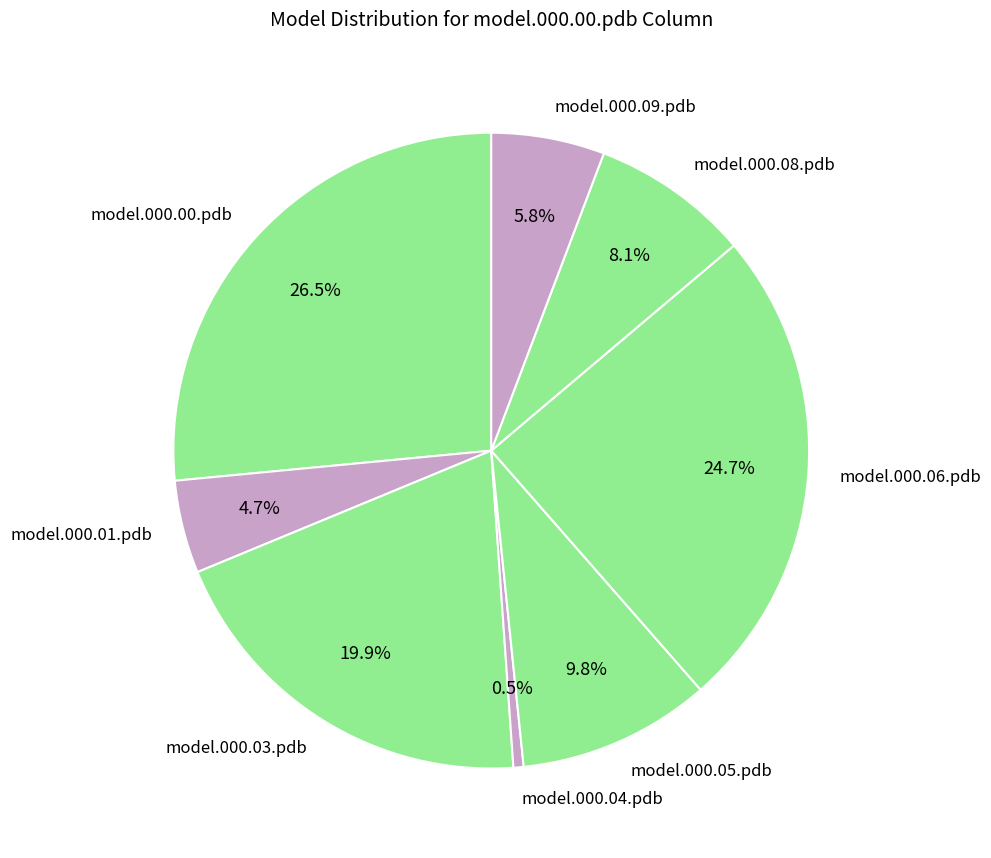

To the nearest percent, what portion does model.000.08.pdb represent?

8%